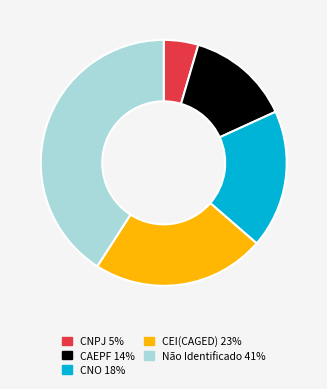

The CEI(CAGED) slice represents 23% of the pie. True or false?

True